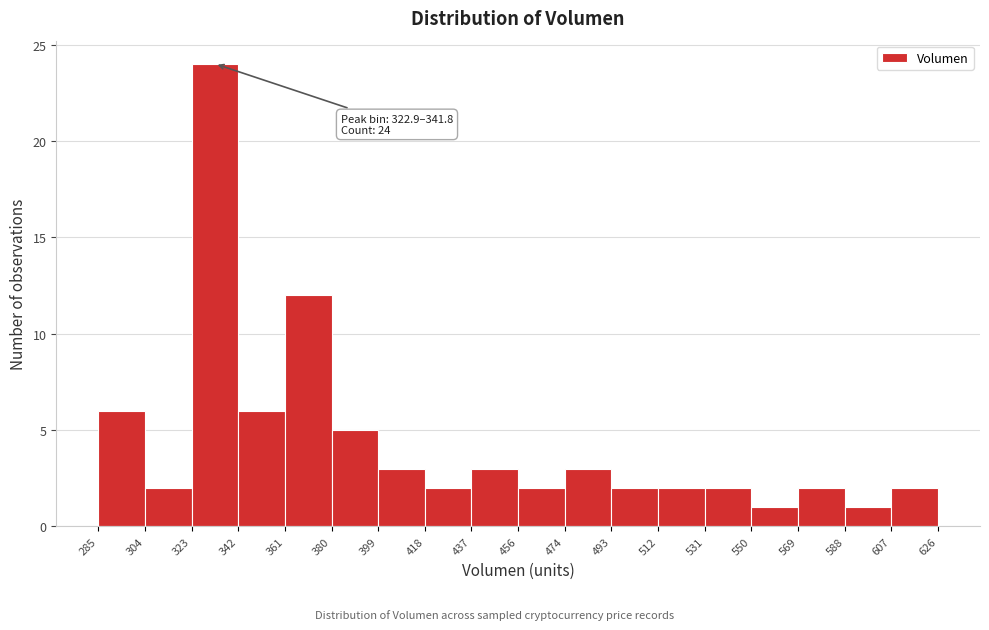

Over which range of the x-axis is the bar tallest?

323 to 342